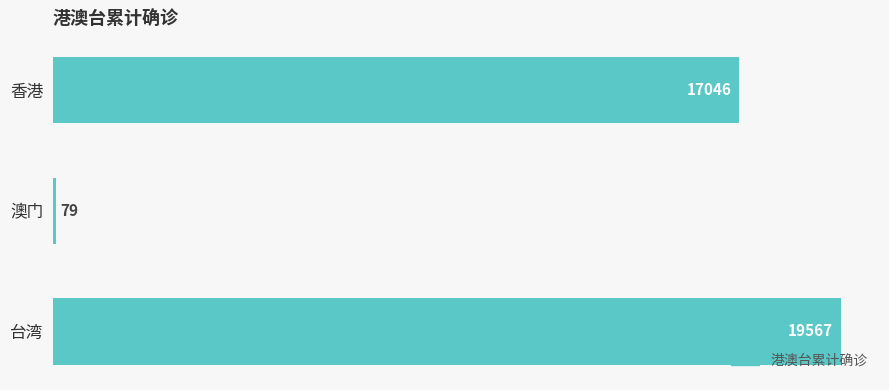

Rank the categories by value from highest to lowest.

台湾, 香港, 澳门